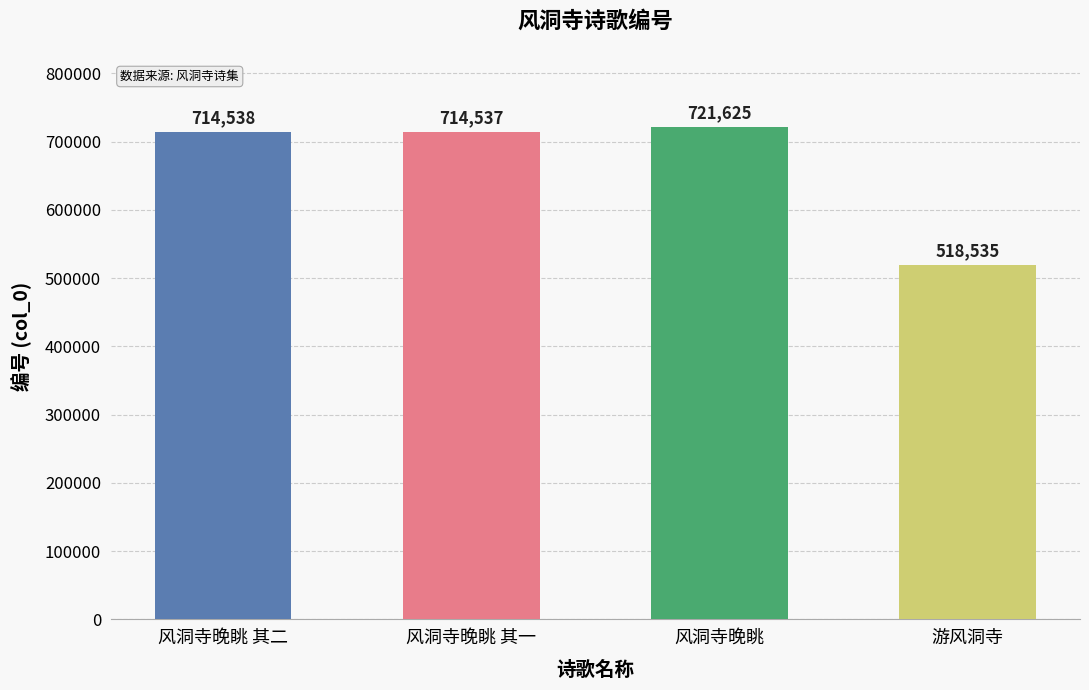

What is the label of the 4th bar from the right?

风洞寺晚眺 其二